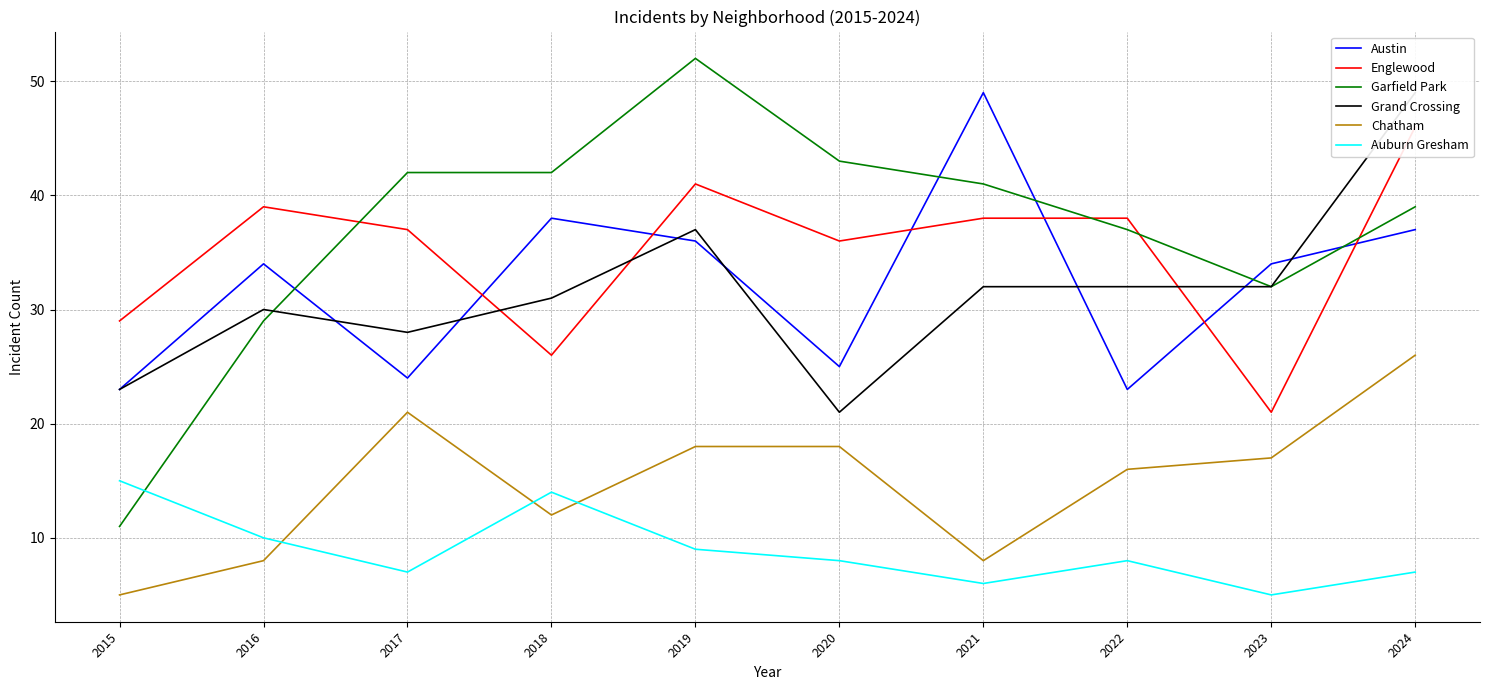

The Garfield Park series shows 39 at 2024. True or false?

True